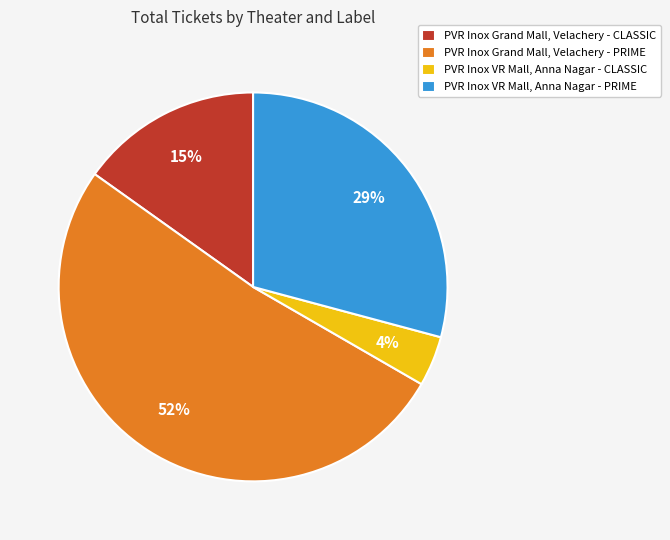

Rank the categories by value from lowest to highest.

PVR Inox VR Mall, Anna Nagar - CLASSIC, PVR Inox Grand Mall, Velachery - CLASSIC, PVR Inox VR Mall, Anna Nagar - PRIME, PVR Inox Grand Mall, Velachery - PRIME